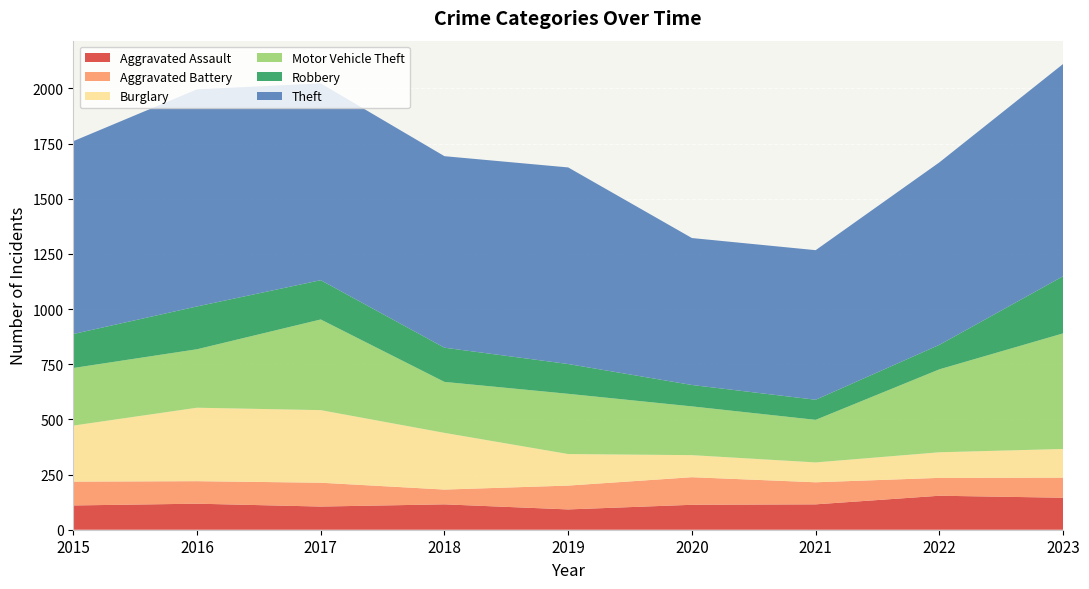

Reading right to left, list all the values displayed in this chart.

Aggravated Assault: 145	154	115	113	92	115	105	118	110
Aggravated Battery: 91	81	100	125	108	67	108	102	108
Burglary: 130	116	90	100	143	257	329	333	254
Motor Vehicle Theft: 524	376	193	221	273	231	411	265	261
Robbery: 259	111	91	97	135	155	178	194	154
Theft: 962	827	678	666	891	868	892	984	874